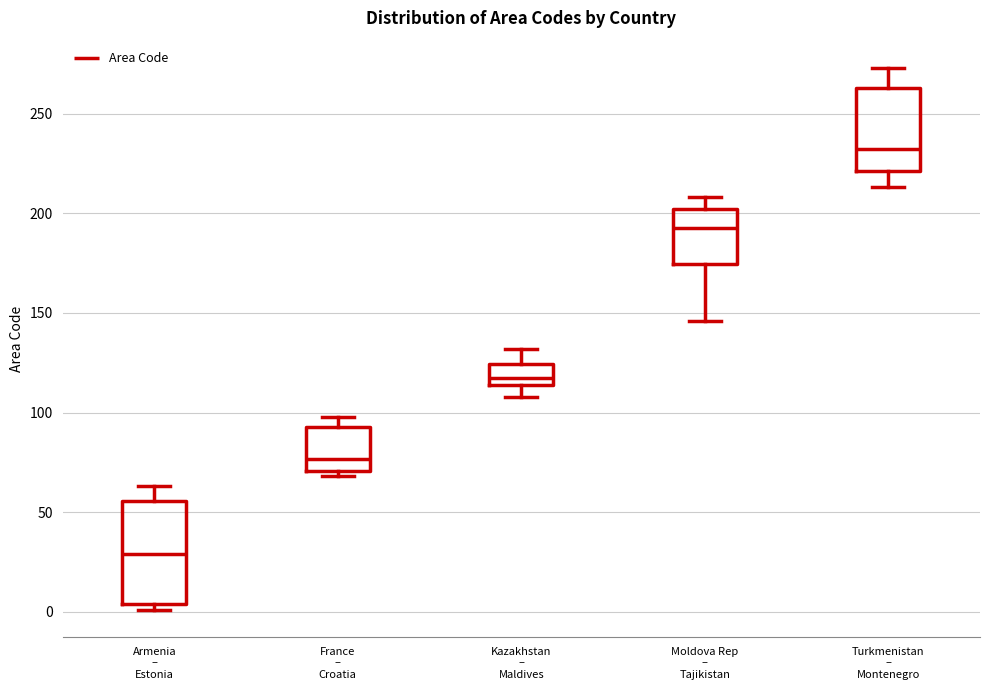

Reading left to right, read every box against the y-axis: the position of its median line, the range the box covers, and the ends of its whiskers. The values are not printed on the chart, so give them approximately, as read against the axis.

Armenia – Estonia: median 30, box 5 to 55, whiskers 0 to 65
France – Croatia: median 75, box 70 to 95, whiskers 70 (just below the box's lower edge) to 100
Kazakhstan – Maldives: median 120, box 115 to 125, whiskers 110 to 130
Moldova Rep – Tajikistan: median 195, box 175 to 200, whiskers 145 to 210
Turkmenistan – Montenegro: median 235, box 220 to 265, whiskers 215 to 275